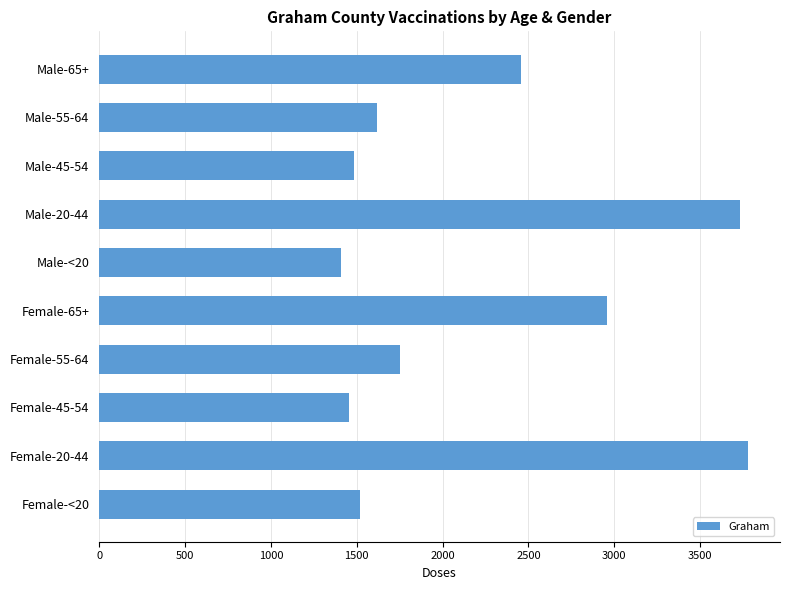

What is the minimum value shown in the chart?

1408